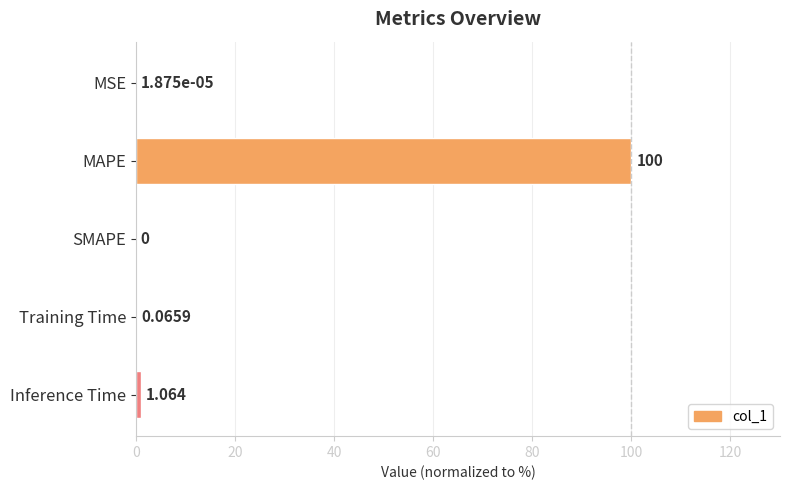

Which has a higher value, Inference Time or SMAPE?

Inference Time